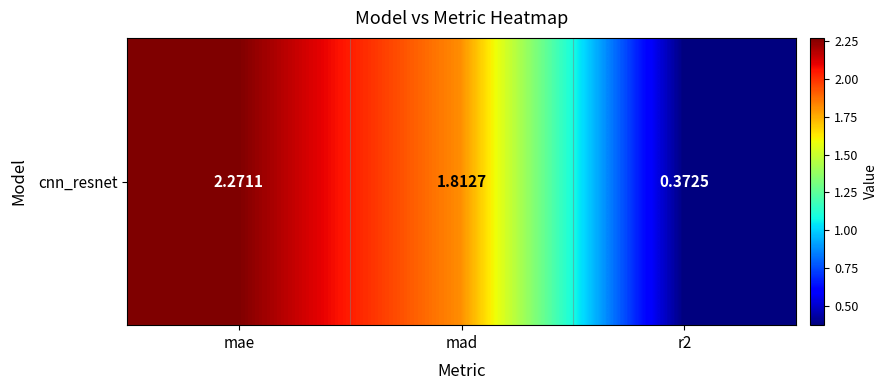

Reading left to right, what are all the values shown in this chart?

2.3	1.8	0.4